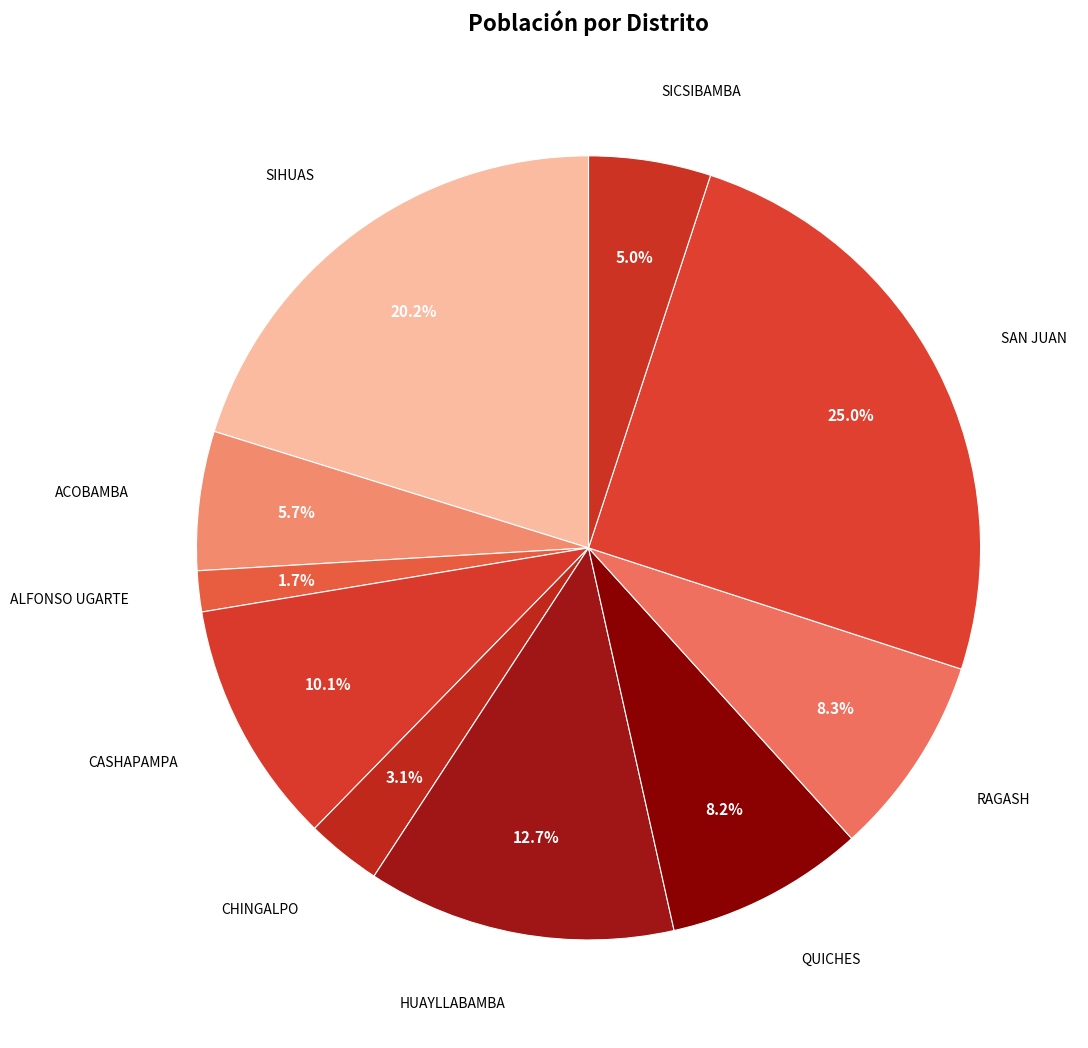

To the nearest percent, what is the difference between the largest and smallest slice percentages?

23%